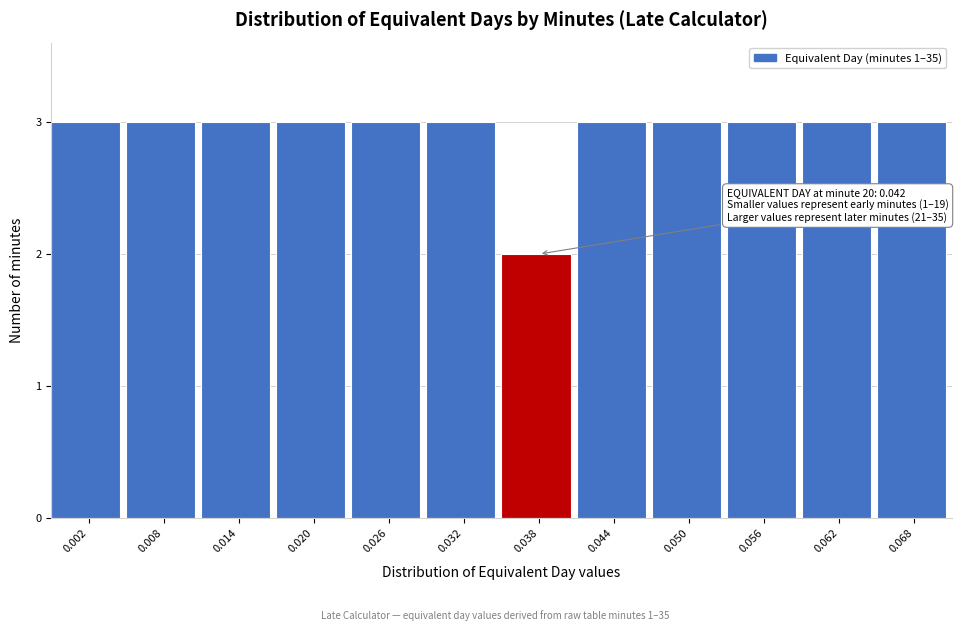

Reading left to right, extract all data points from this chart.

0.002=3	0.008=3	0.014=3	0.020=3	0.026=3	0.032=3	0.038=2	0.044=3	0.050=3	0.056=3	0.062=3	0.068=3